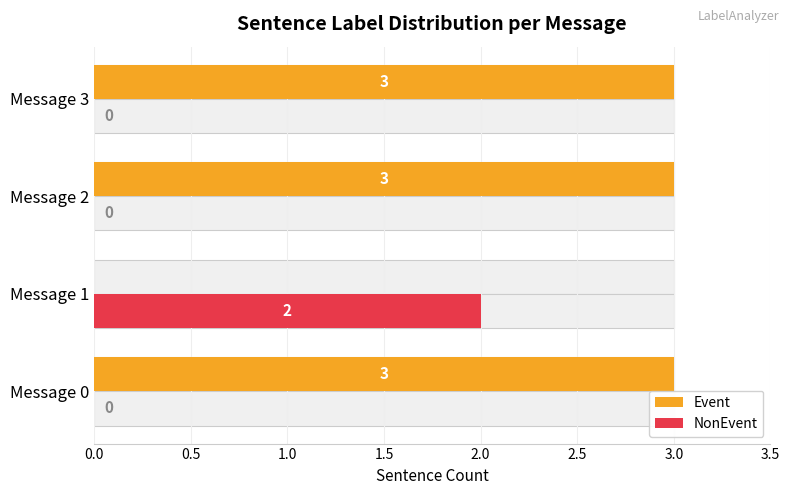

The Event series shows 3 at Message 2. True or false?

True